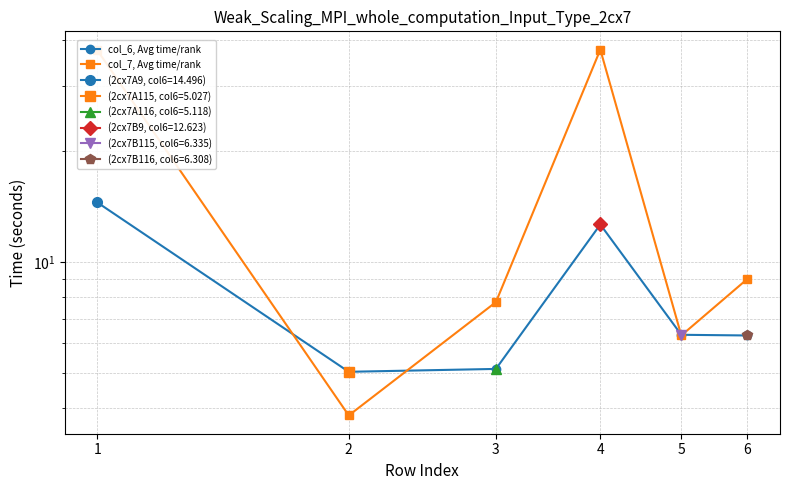

Is the value of col_7, Avg time/rank at 2 greater than the value of col_6, Avg time/rank at 4?

No